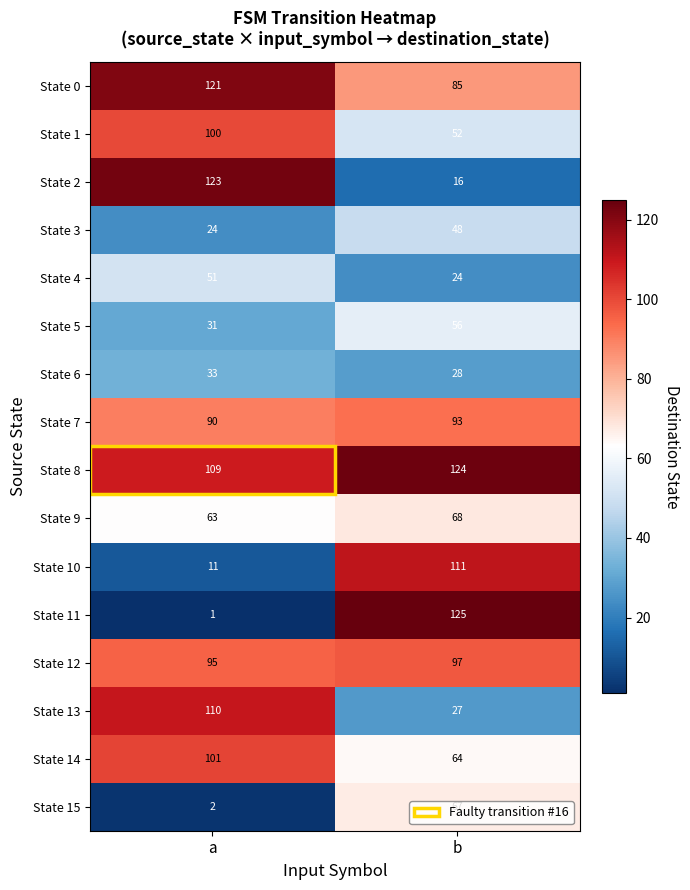

How many data points does each series have?

2